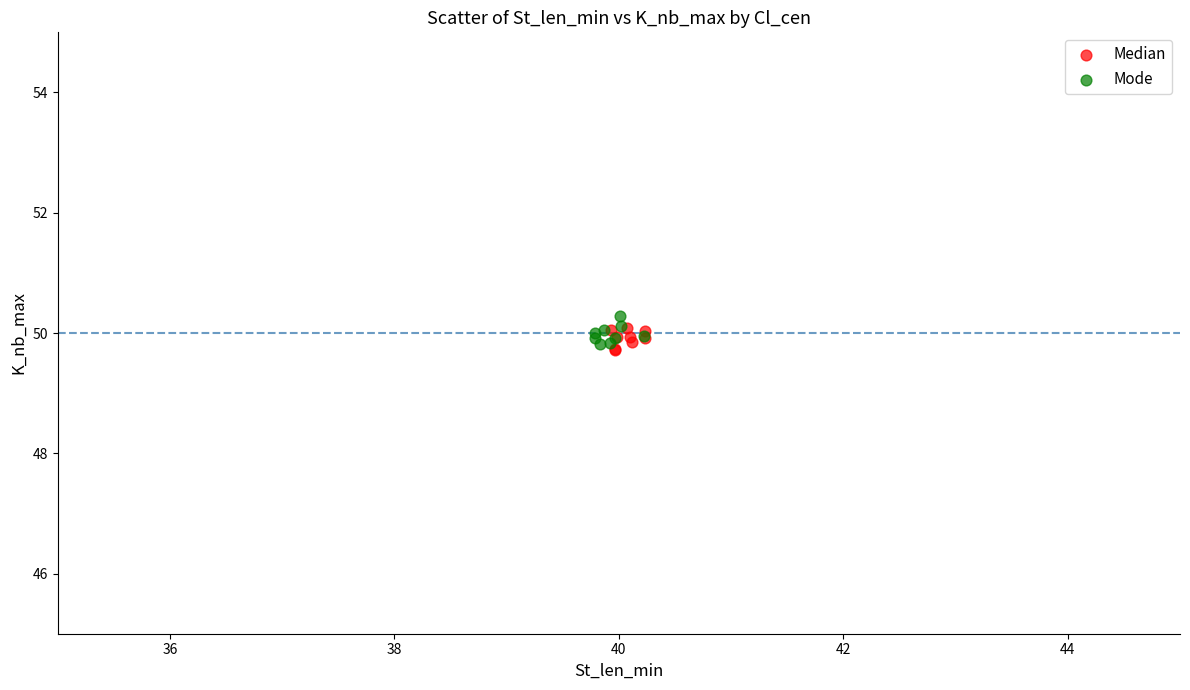

Which series contains the lowest Y value?

Median